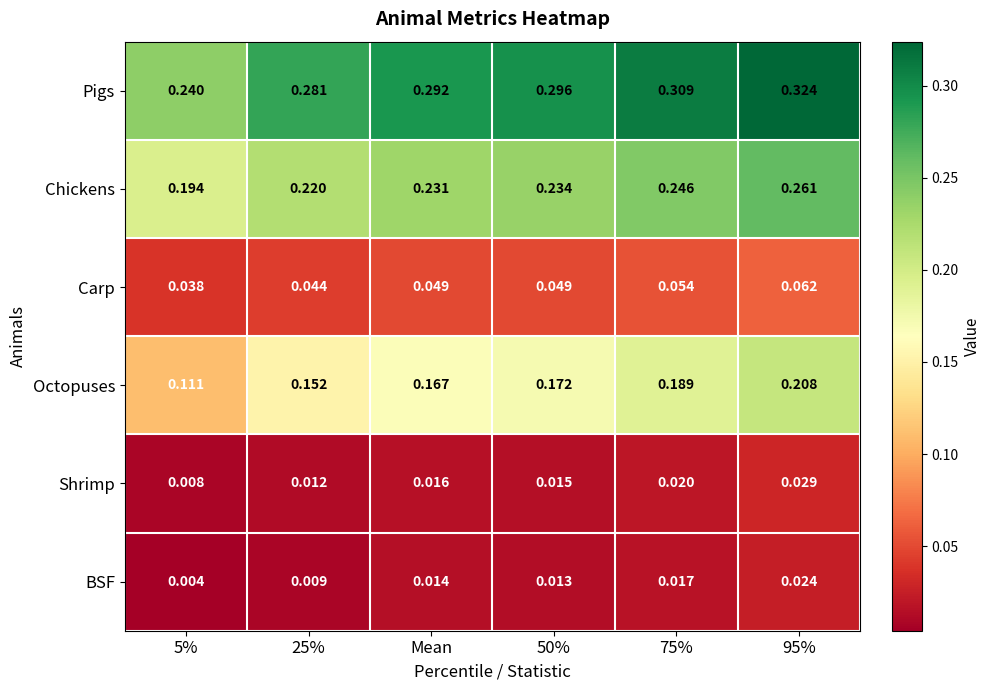

At how many categories does at least one series exceed 0?

6